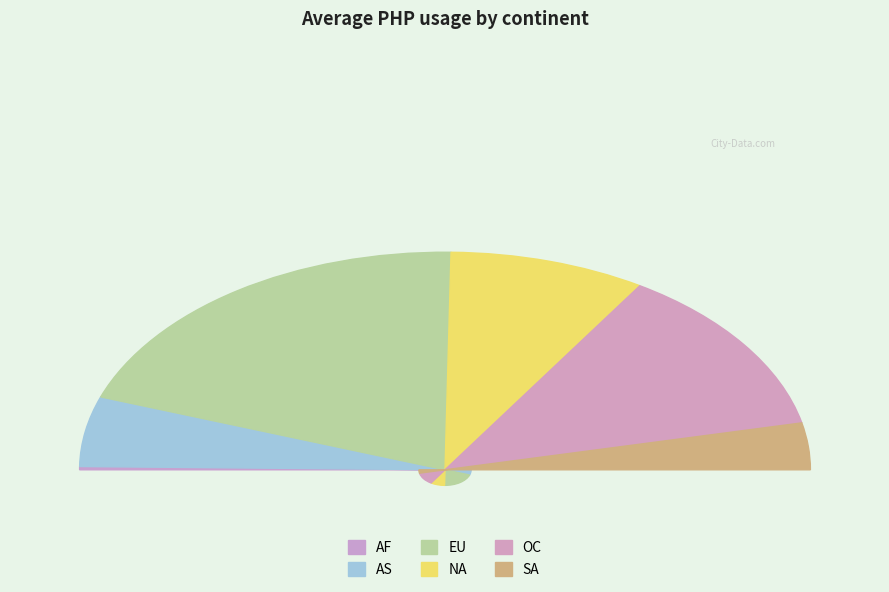

What portion of the pie excludes AS?

91.2%